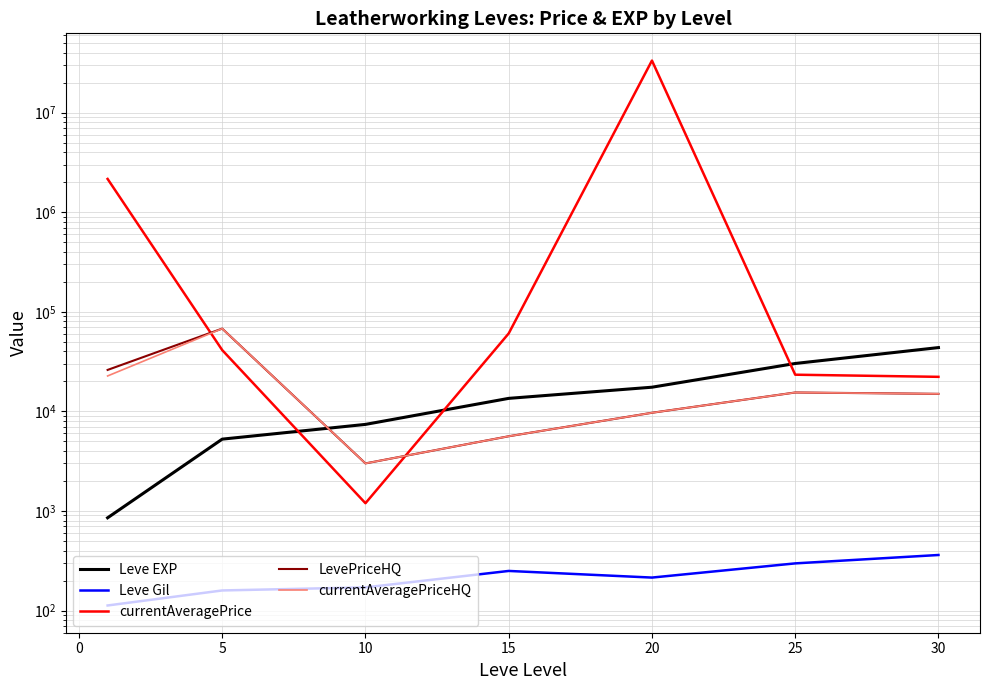

Which series changed the most between 15 and 30?

currentAveragePrice